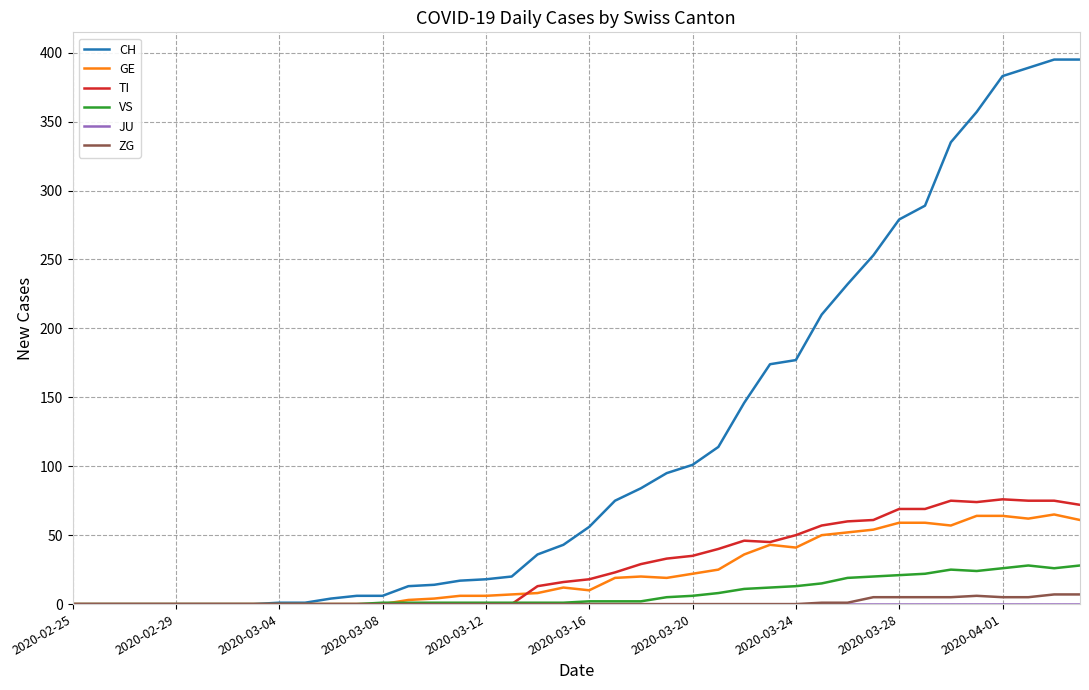

Which series has the largest total across all categories?

CH